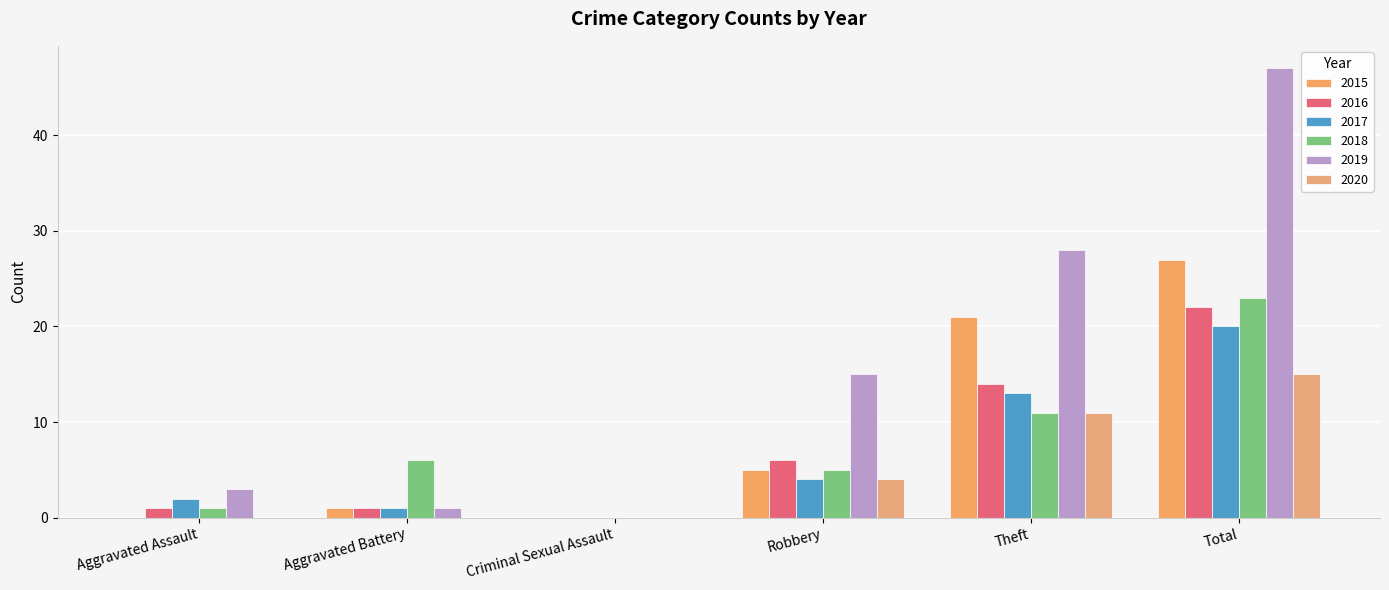

Are the bars horizontal?

No